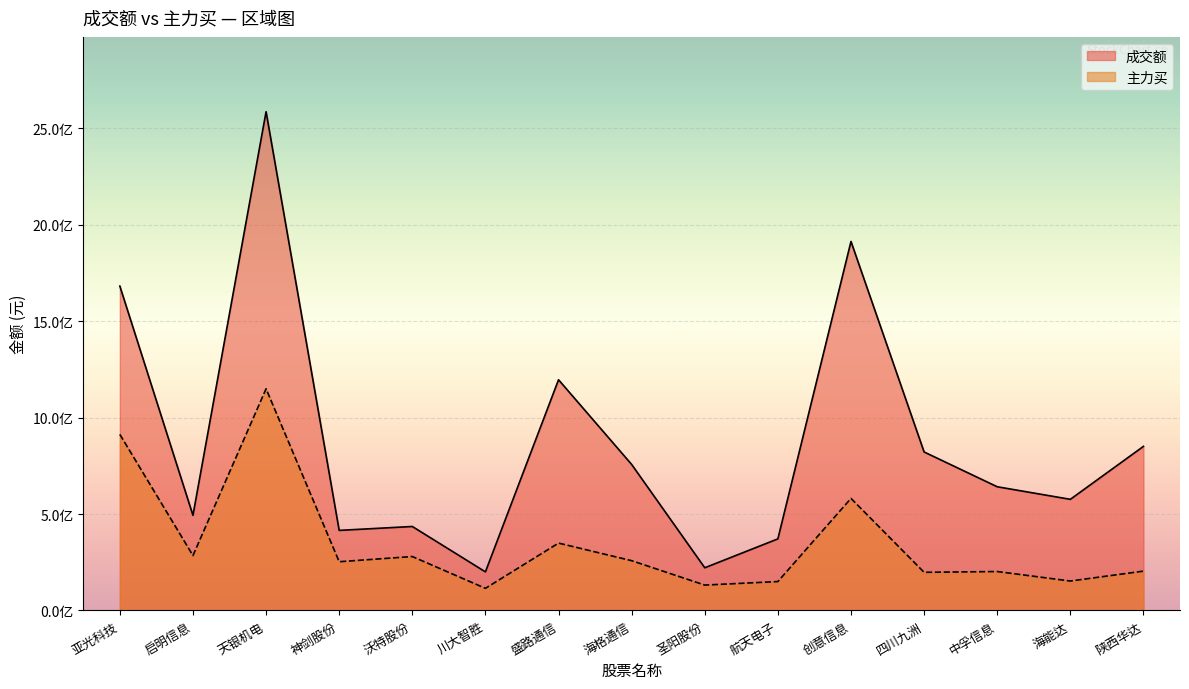

At how many categories does at least one series exceed 1085273432?

4